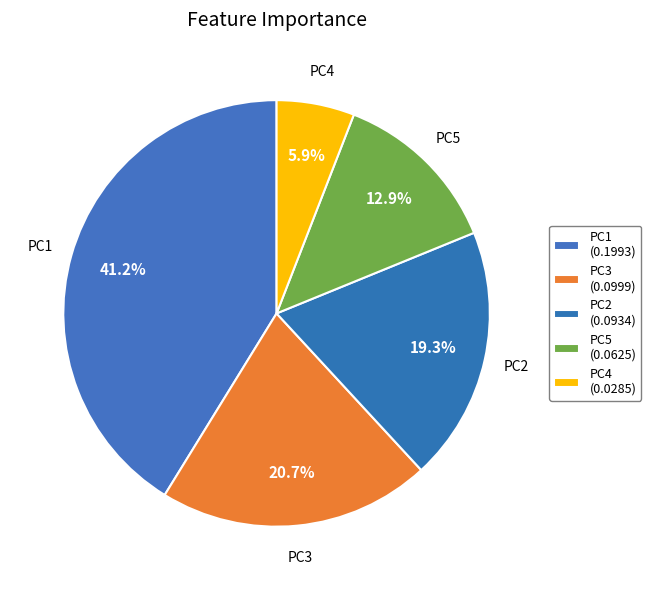

Does PC5 represent more than half of the total?

No